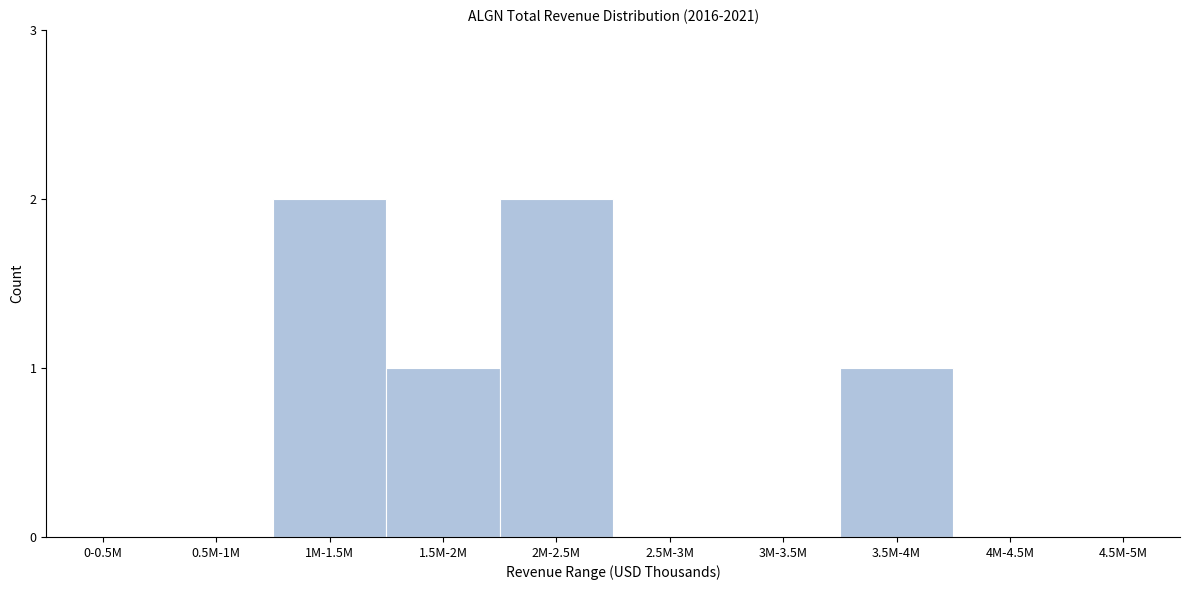

Is it true that the value at 0-0.5M is 1?

False